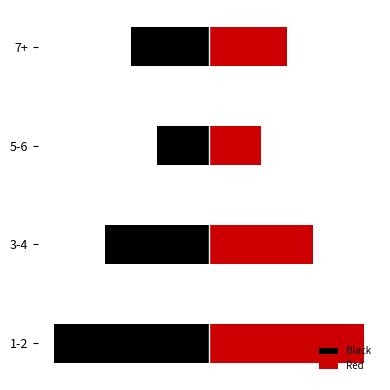

How many bars are there in total?

8